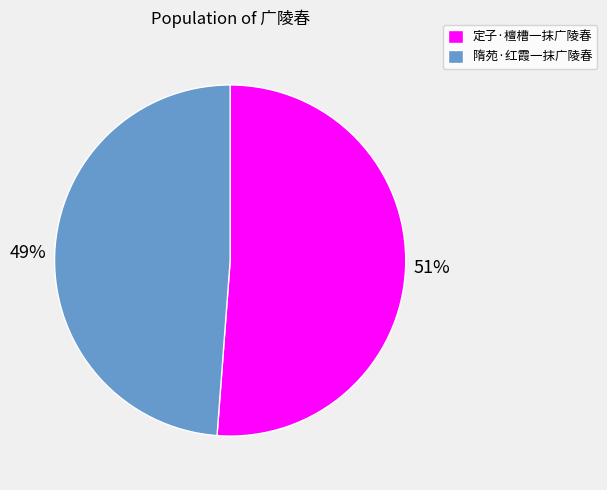

How many slices are in this pie chart?

2